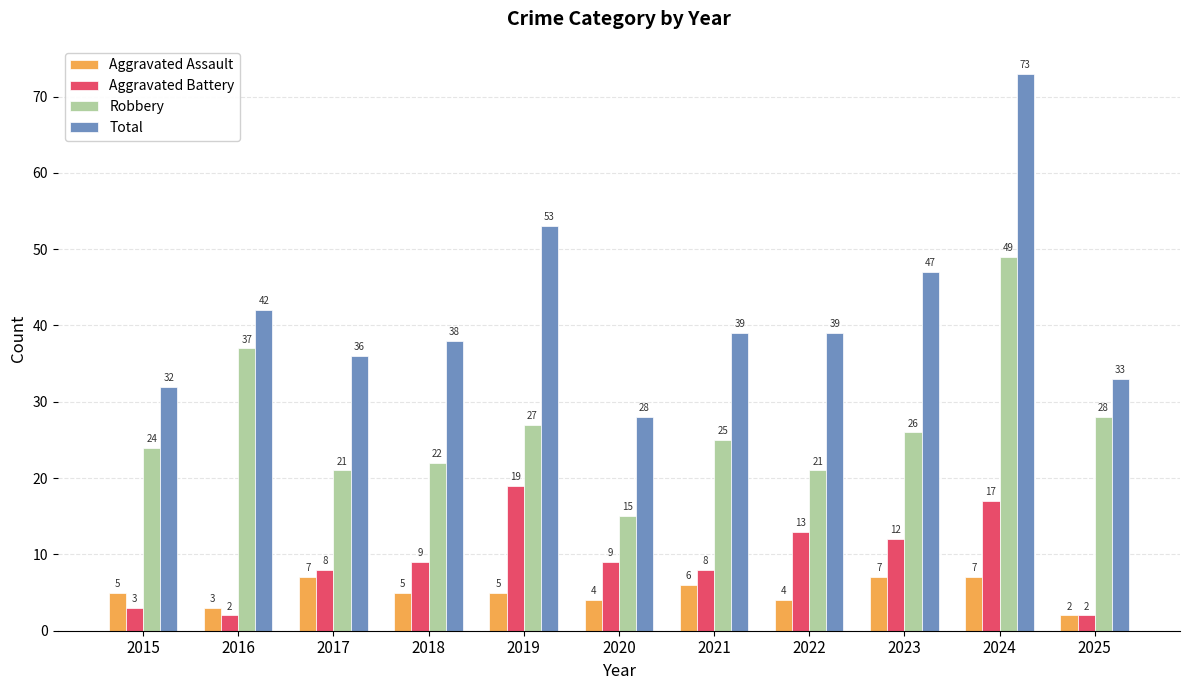

How many data points does each series have?

11